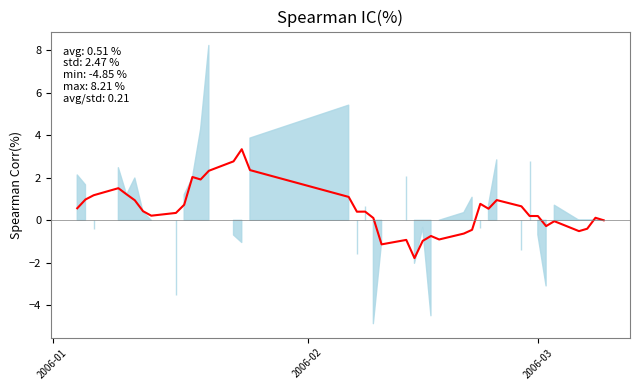

Does the chart have visible grid lines?

No